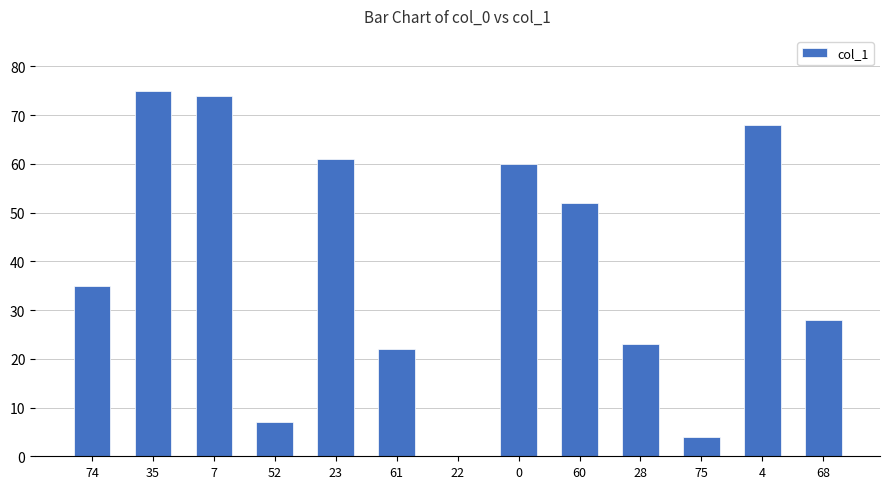

What is the ratio of the value at 74 to the value at 7?

0.5